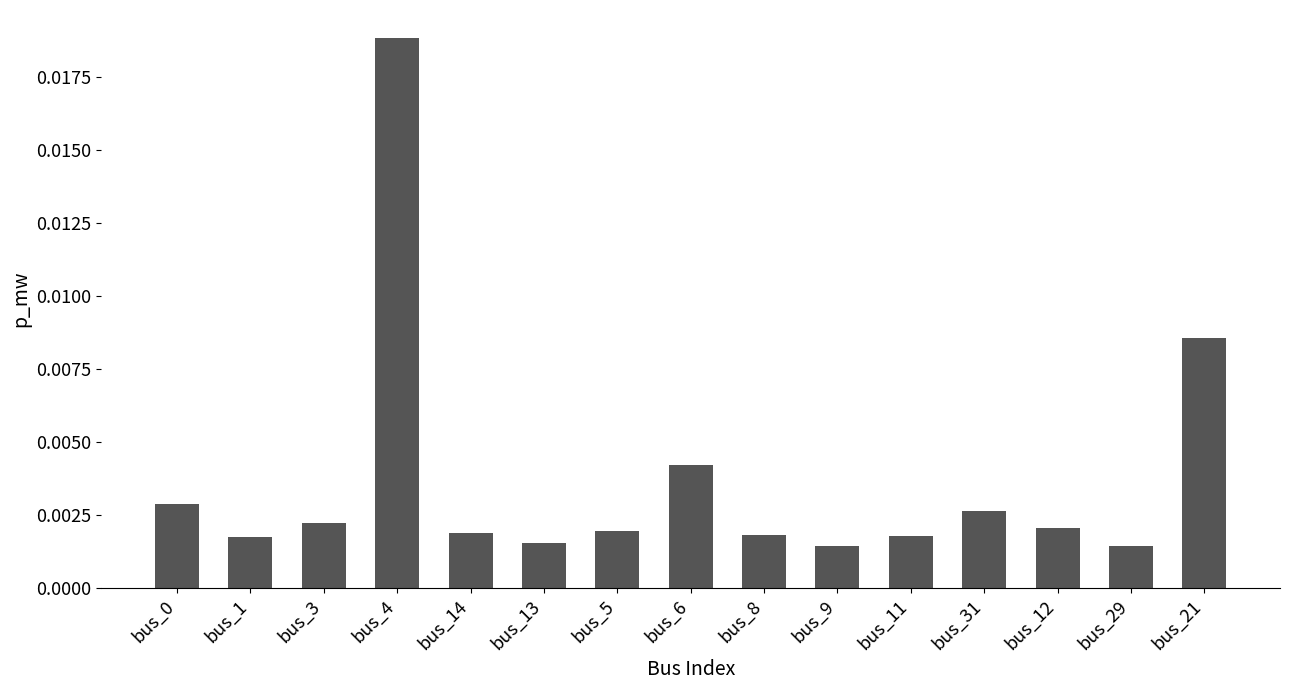

Which label corresponds to the largest value in the chart?

bus_4